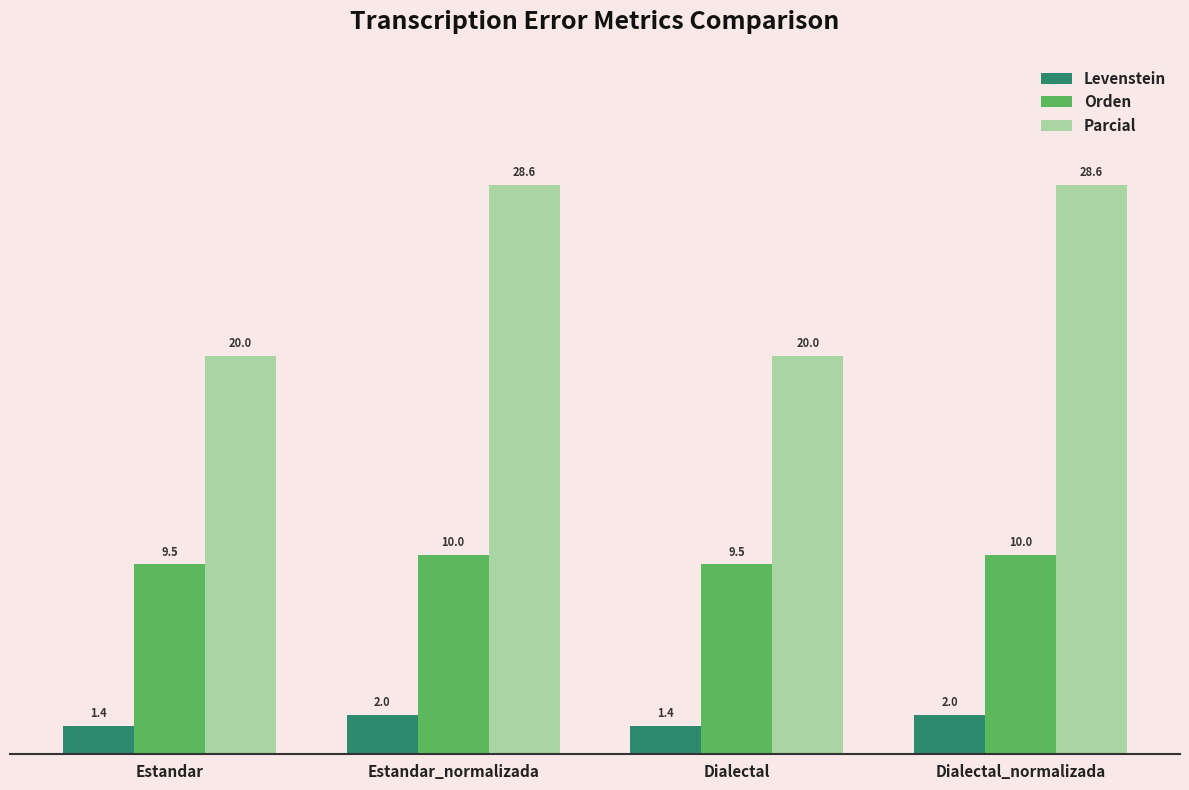

How many bars are there in total?

12